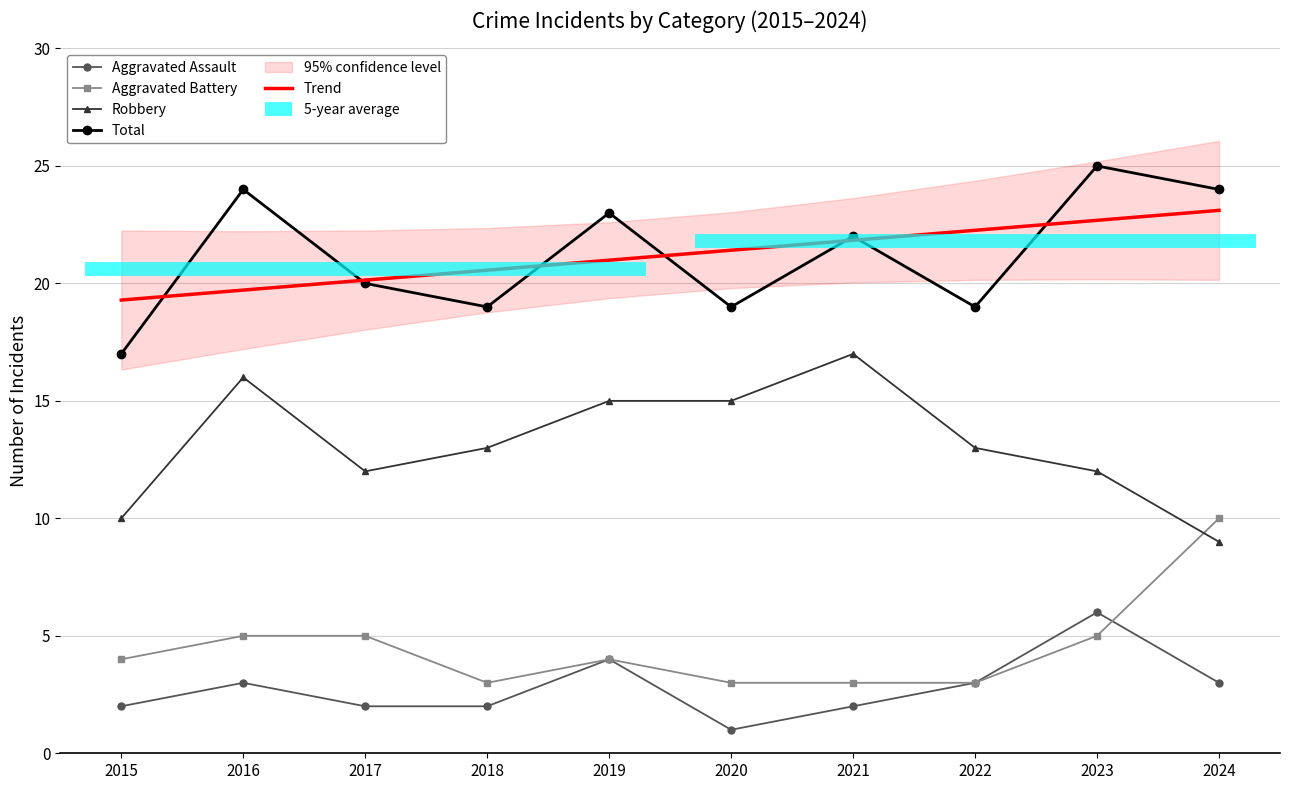

Which series has the largest range (max minus min)?

Robbery